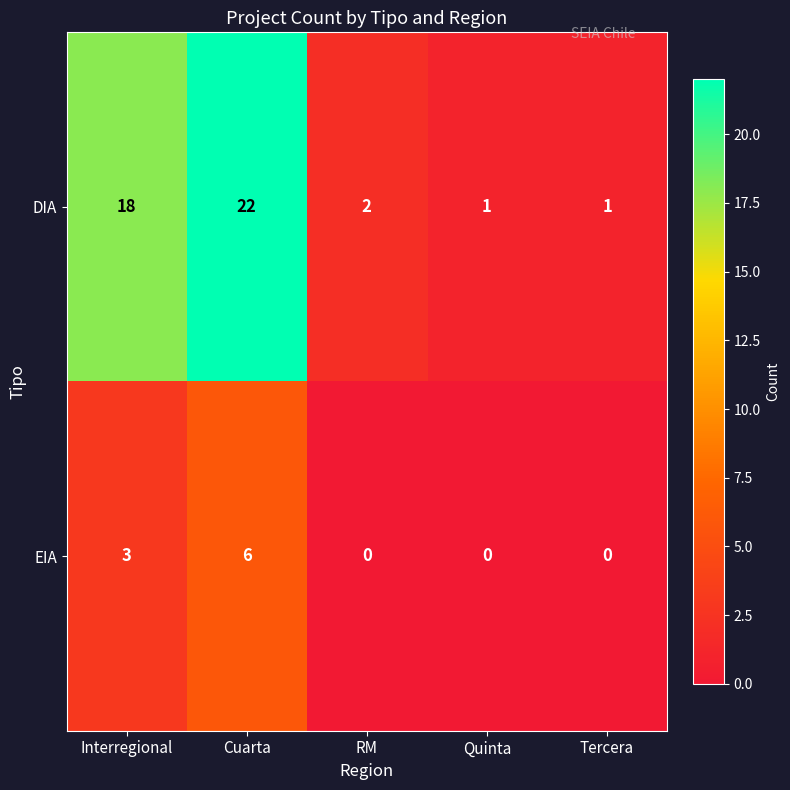

Which category has the highest value across all series?

Cuarta